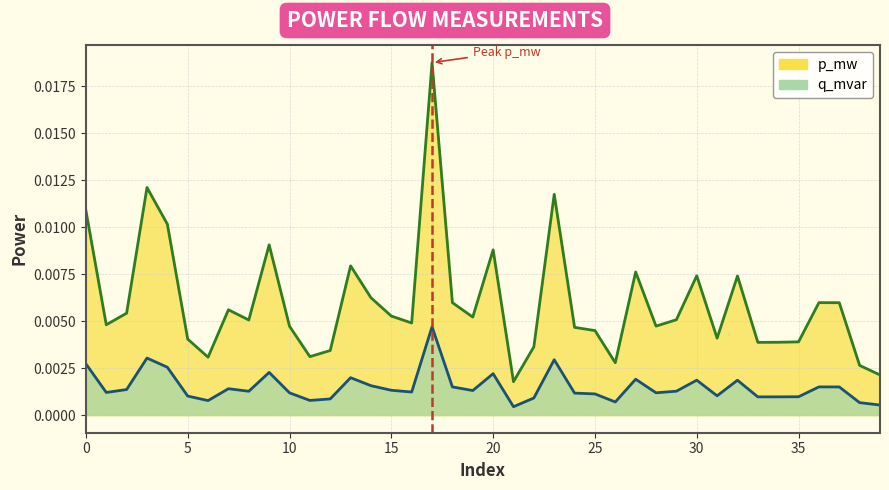

True or false: q_mvar and p_mw cross at least once.

False